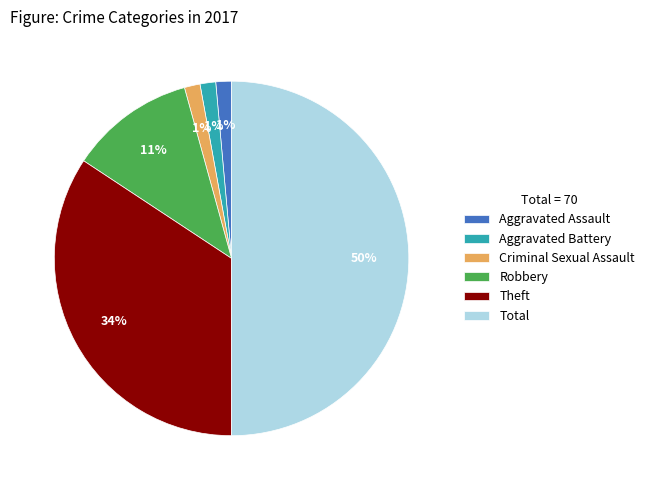

How many segments does this pie chart have?

6